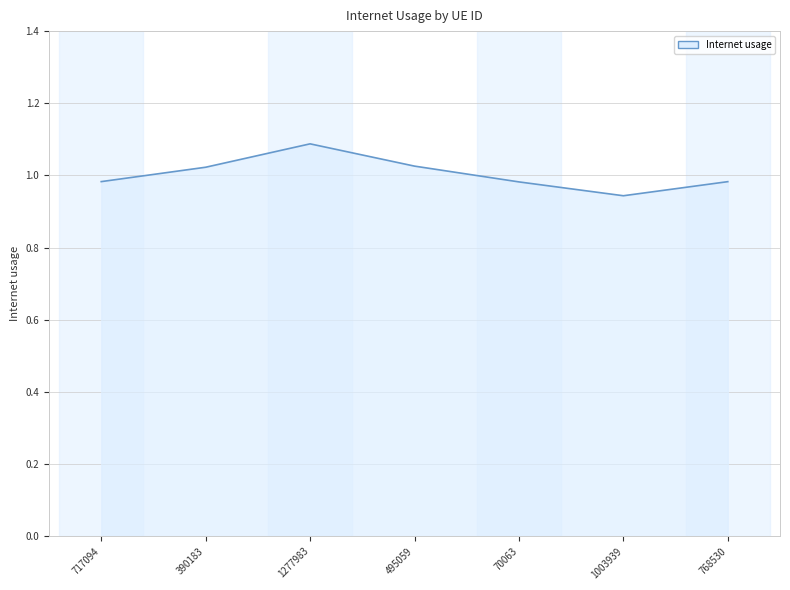

The chart shows a value of 0.6 at 495059. True or false?

False